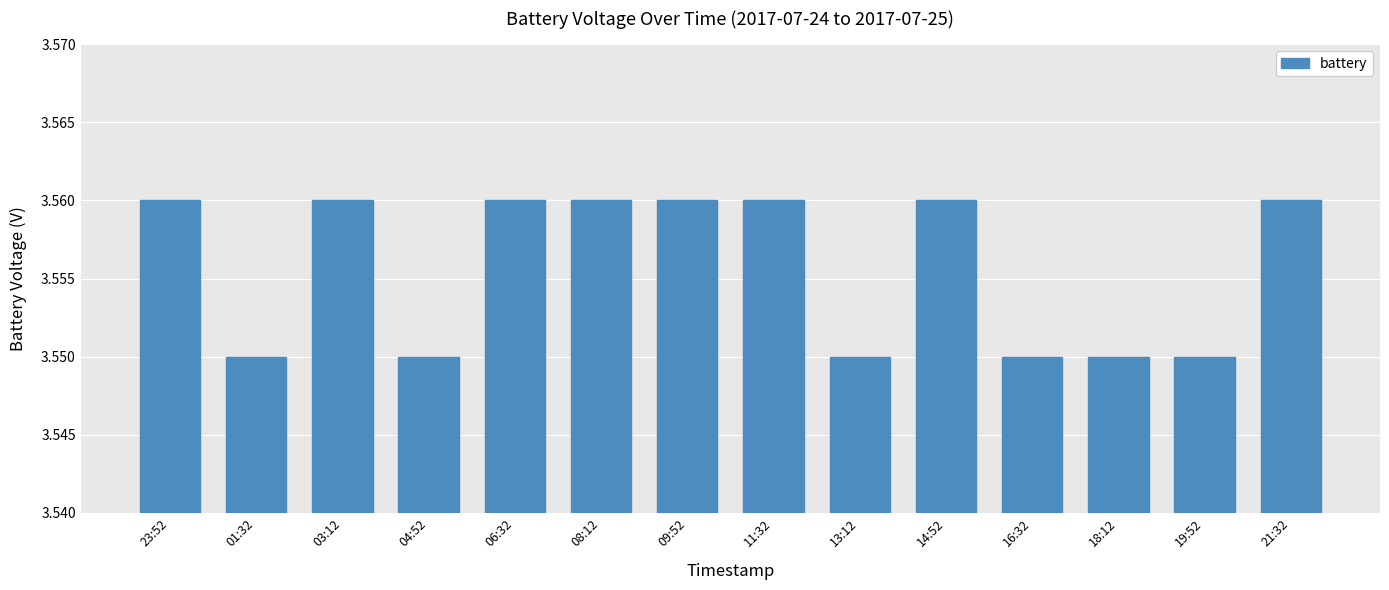

What is the label of the 1st bar from the left?

23:52